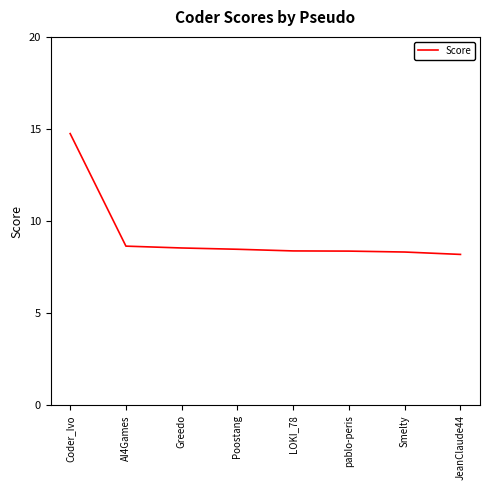

What position from the left is AI4Games?

2